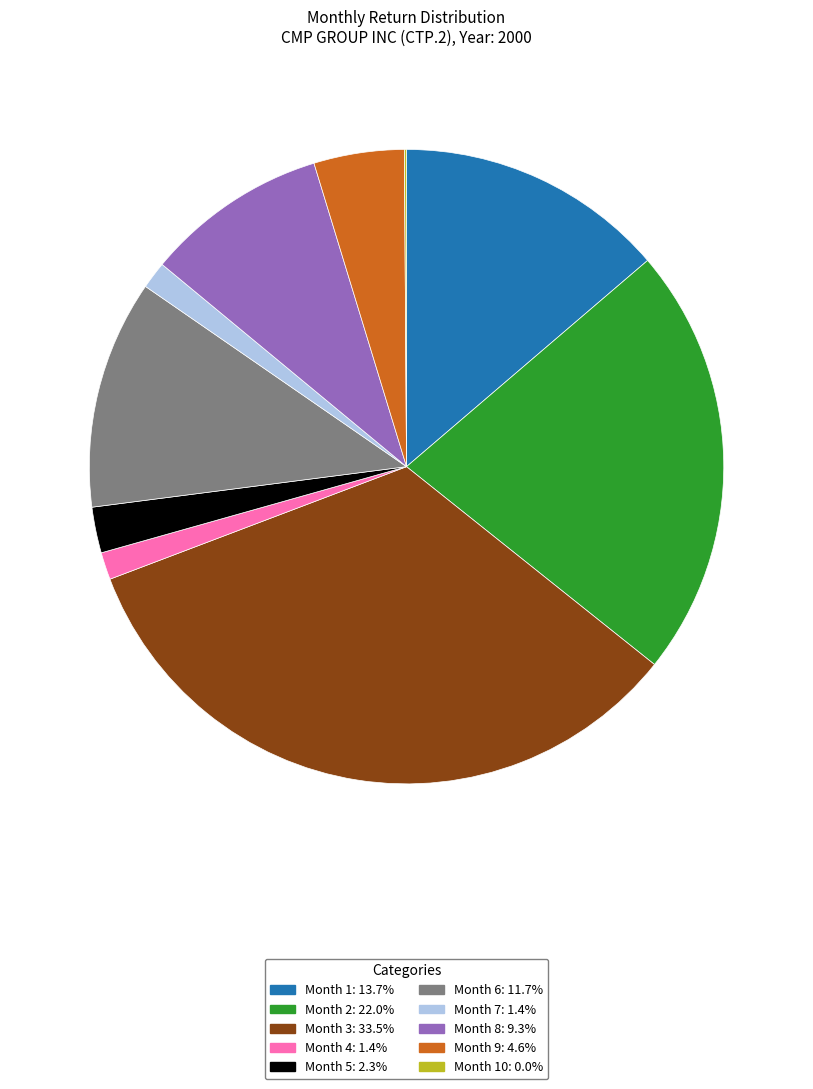

Does any single category account for the majority?

No